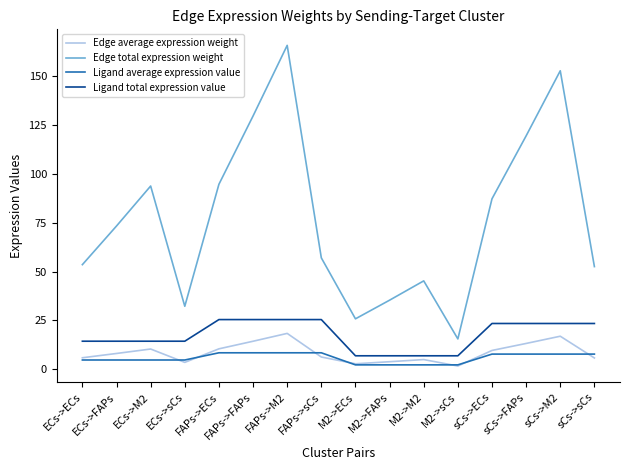

Which series has the largest range (max minus min)?

Edge total expression weight